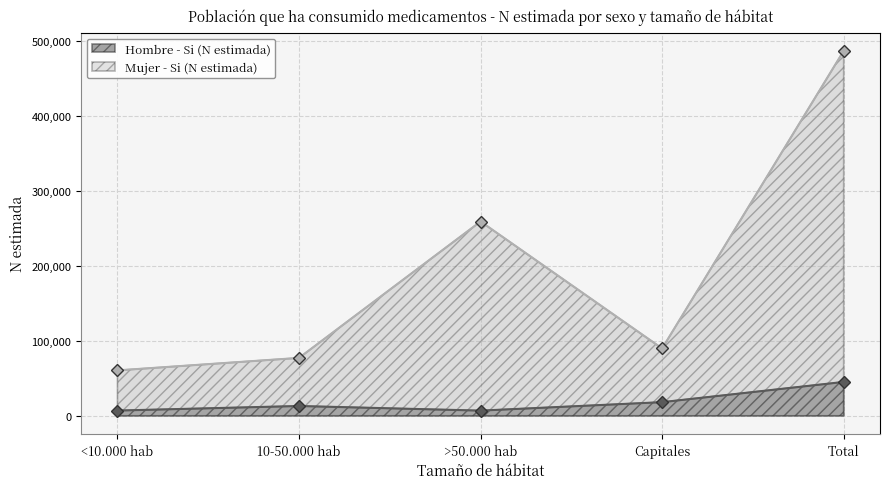

What is the difference between the highest and lowest values at >50.000 hab?

251976